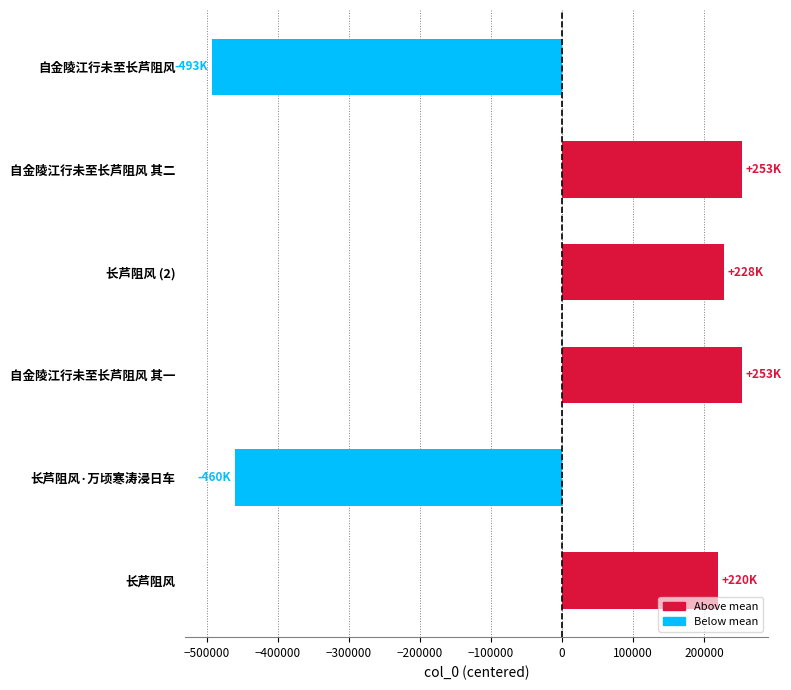

At which category does the chart reach its minimum across all series?

自金陵江行未至长芦阻风